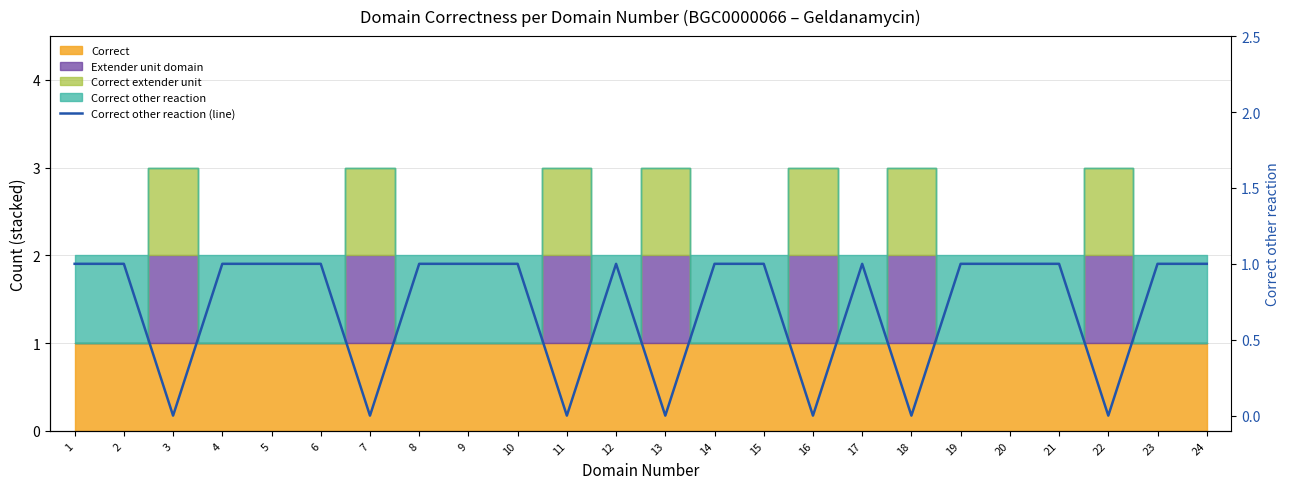

What is the maximum value shown in the chart?

1